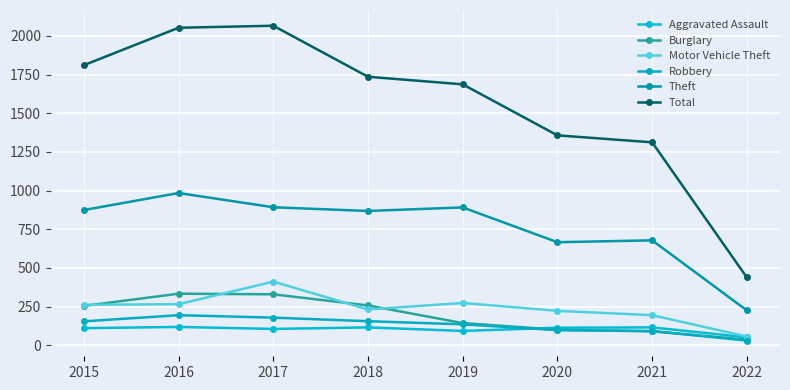

Which series has the largest total across all categories?

Total